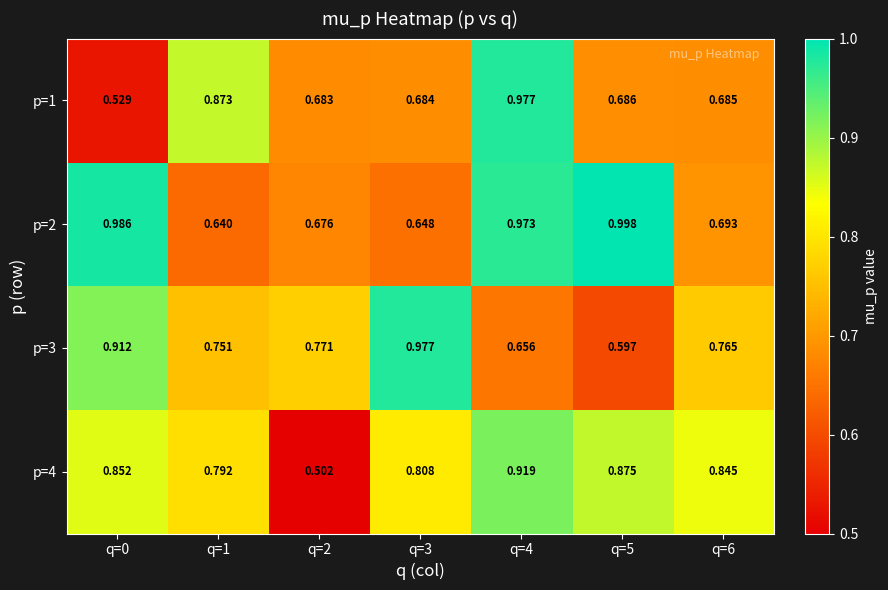

What is the difference between the highest and lowest values at q=5?

0.4